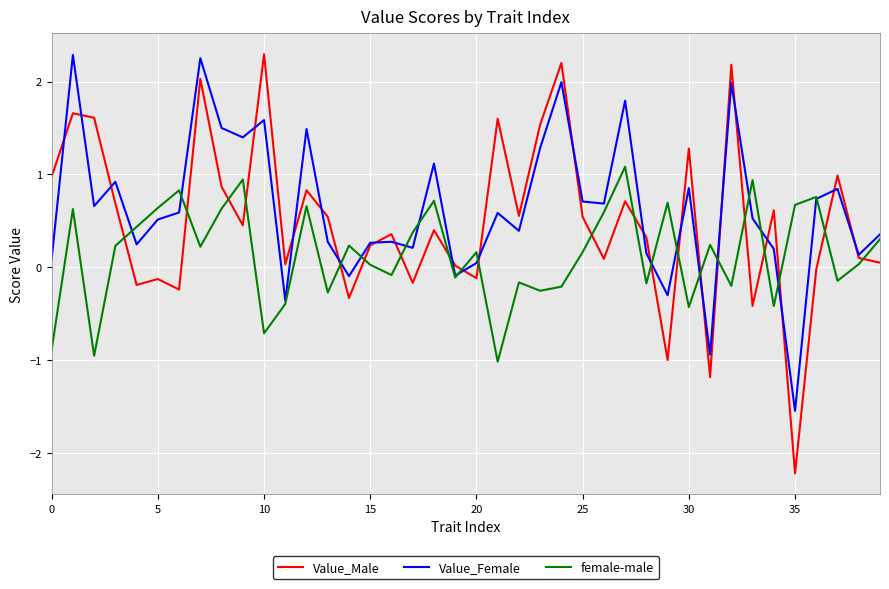

How many intersections are there between female-male and Value_Male?

21